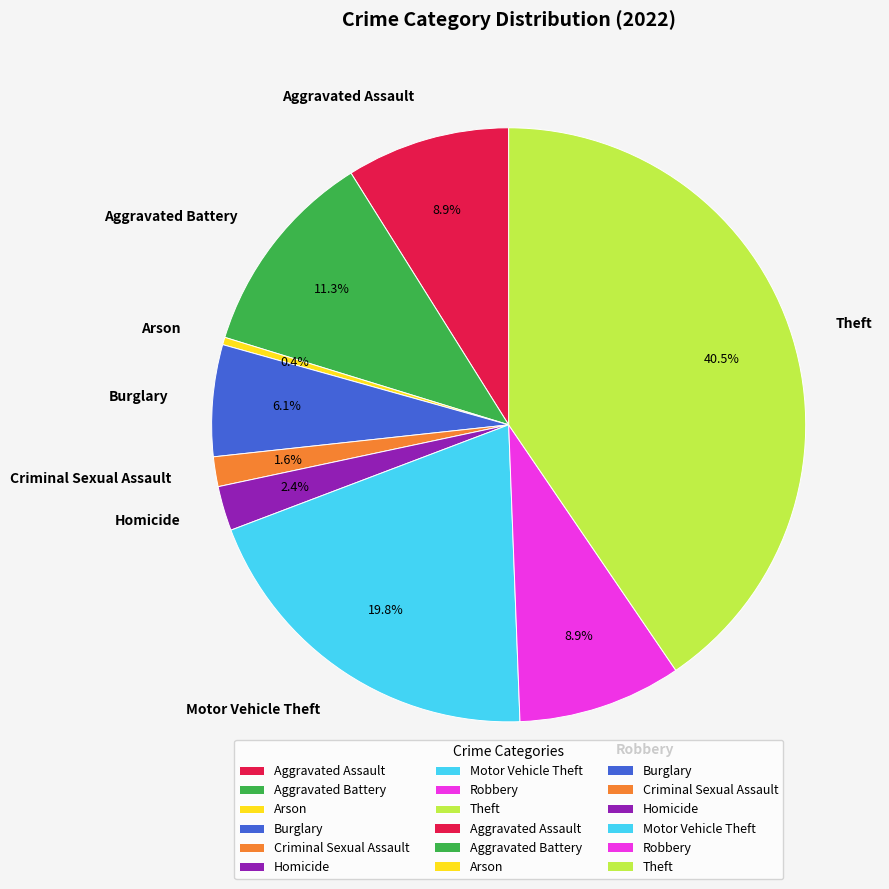

Which has a higher value, Aggravated Battery or Burglary?

Aggravated Battery